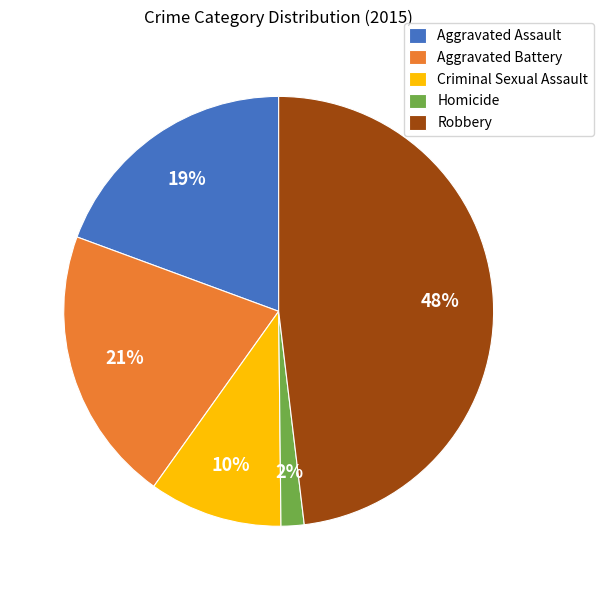

What is the ratio of the value at Aggravated Battery to the value at Criminal Sexual Assault?

2.1